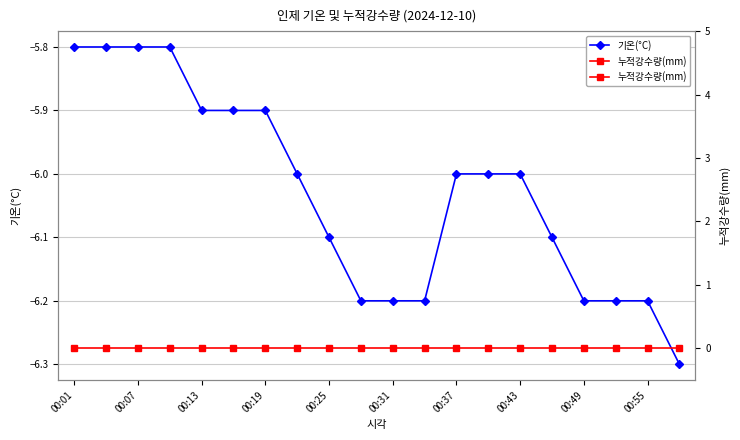

Between 00:19 and 00:49, which is larger?

00:19